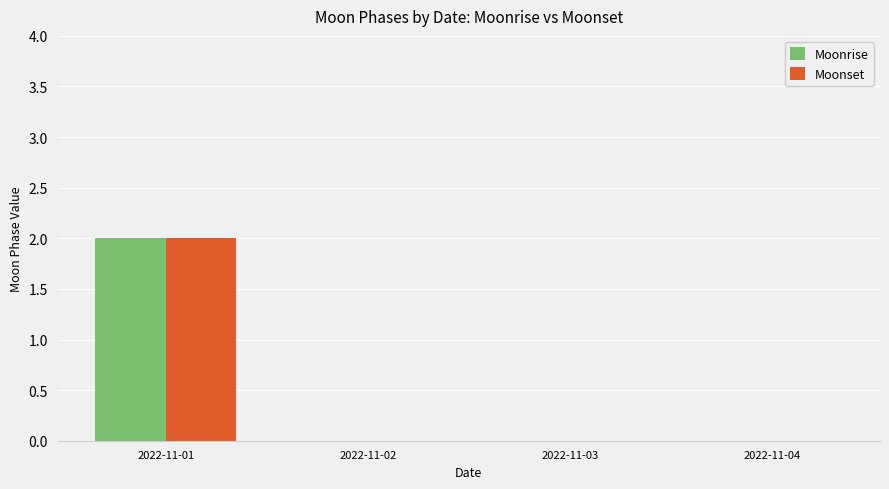

At which category is the sum across all series the highest?

2022-11-01